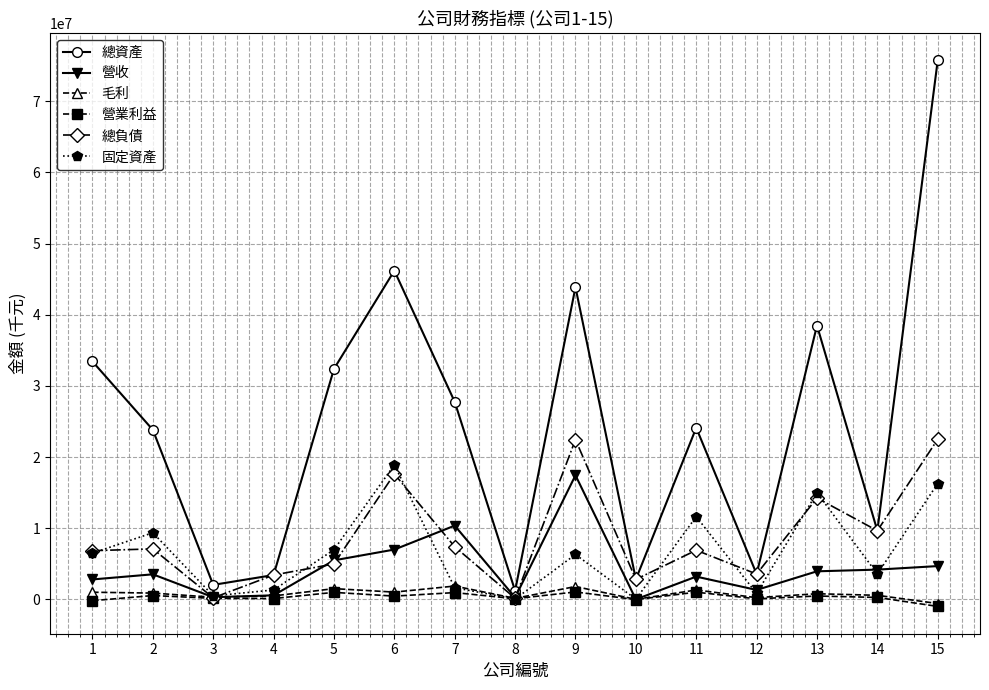

At which category does the chart reach its peak across all series?

15